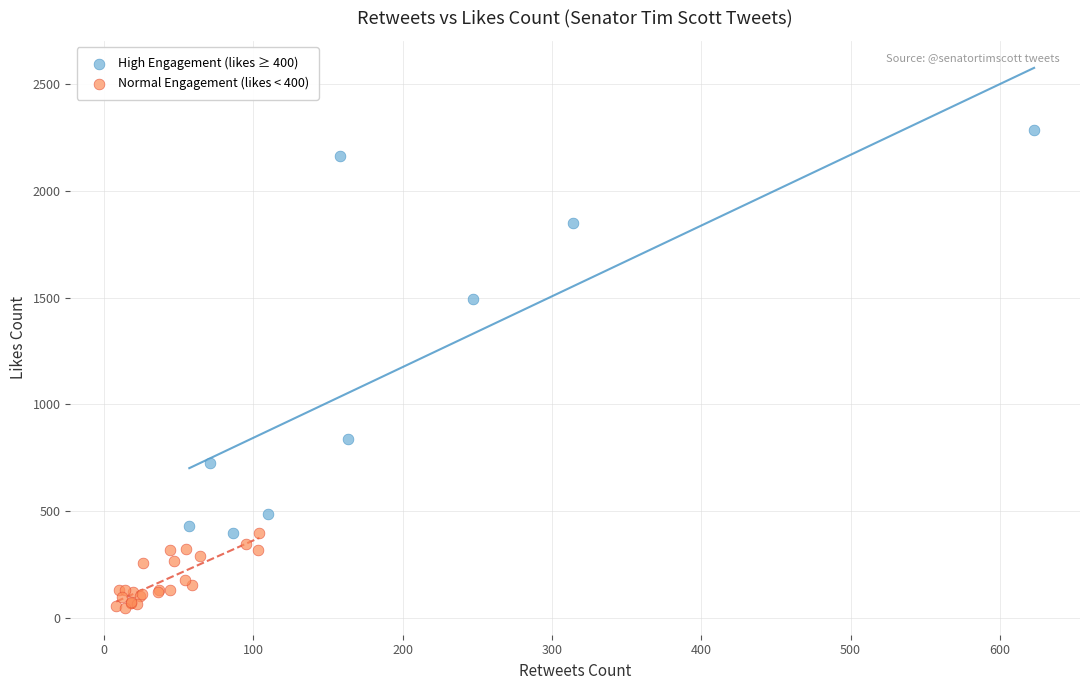

Which series contains the lowest Y value?

Normal Engagement (likes < 400)